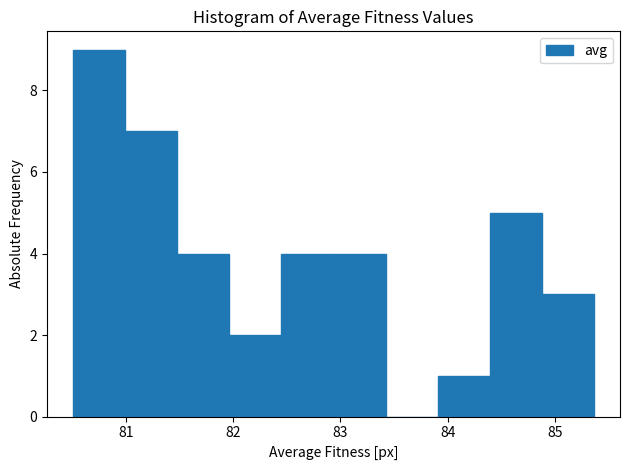

Reading left to right, transcribe this chart: for each bar, give the range it covers on the x-axis and its height. Neither the bar edges nor the heights are printed on the chart, so give them approximately, as read against the axes.

80.5 to 81.0: 9
81.0 to 81.5: 7
81.5 to 82.0: 4
82.0 to 82.5: 2
82.5 to 82.9: 4
82.9 to 83.4: 4
83.4 to 83.9: 0
83.9 to 84.4: 1
84.4 to 84.9: 5
84.9 to 85.4: 3